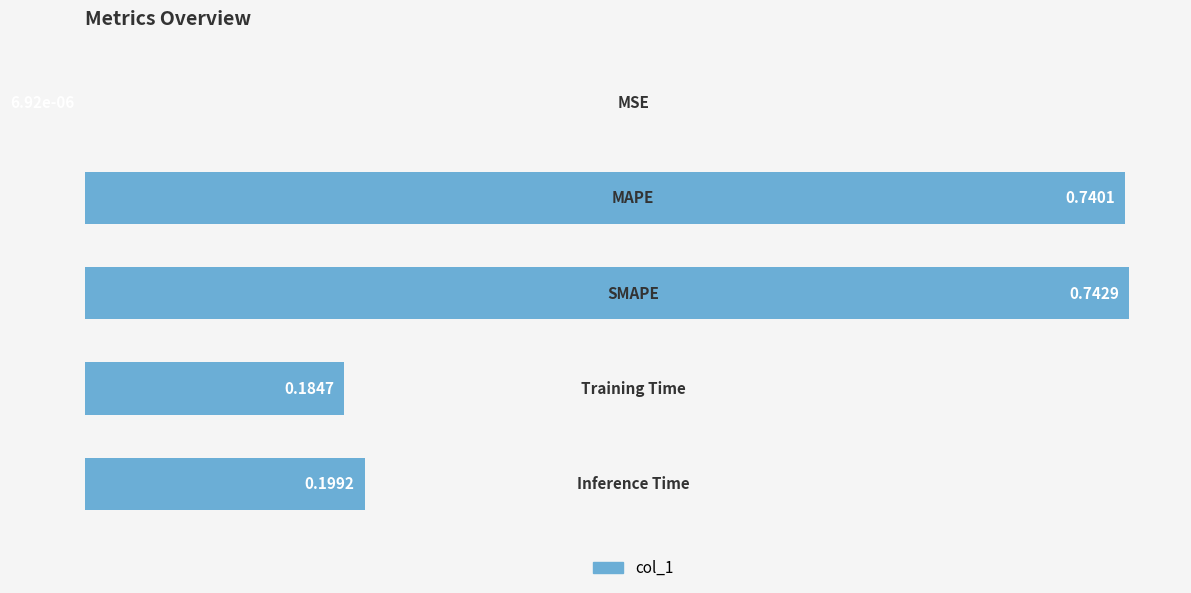

Rank the categories by value from highest to lowest.

2, 1, 4, 3, 0